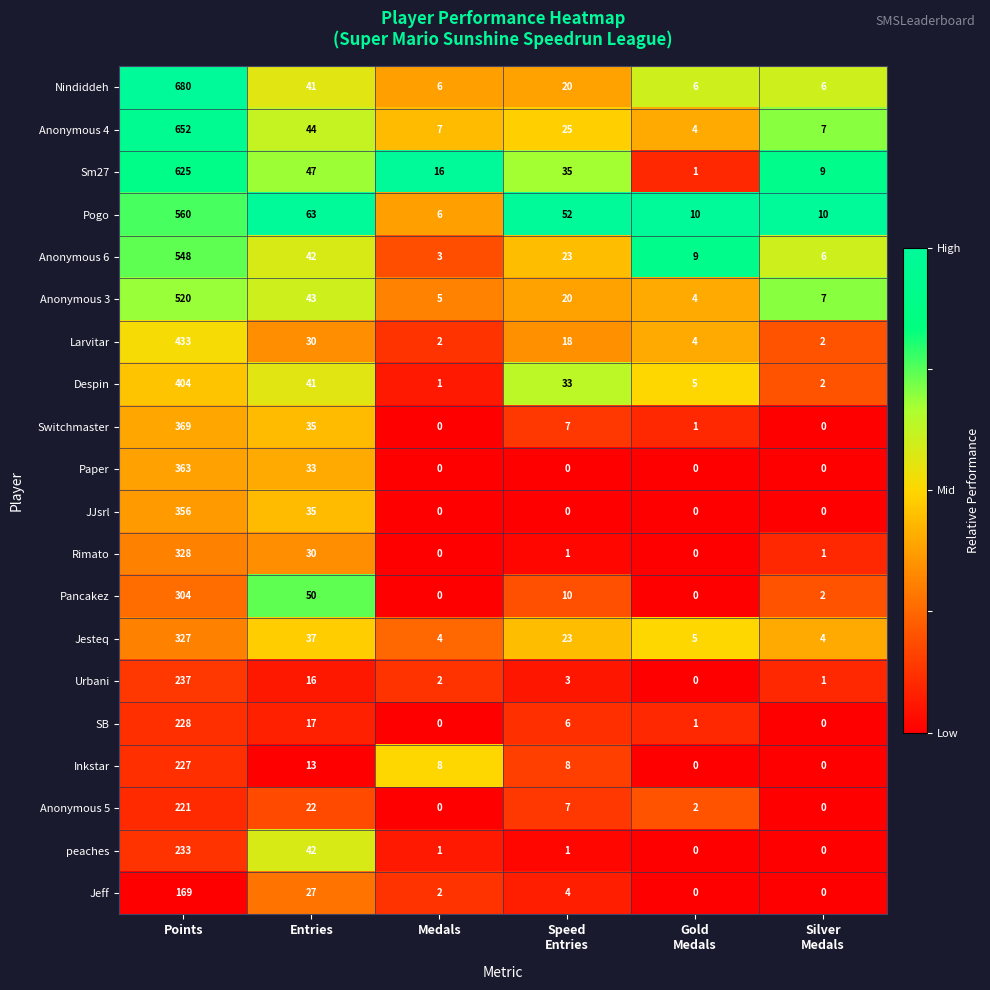

What is the highest value of the Despin series?

404